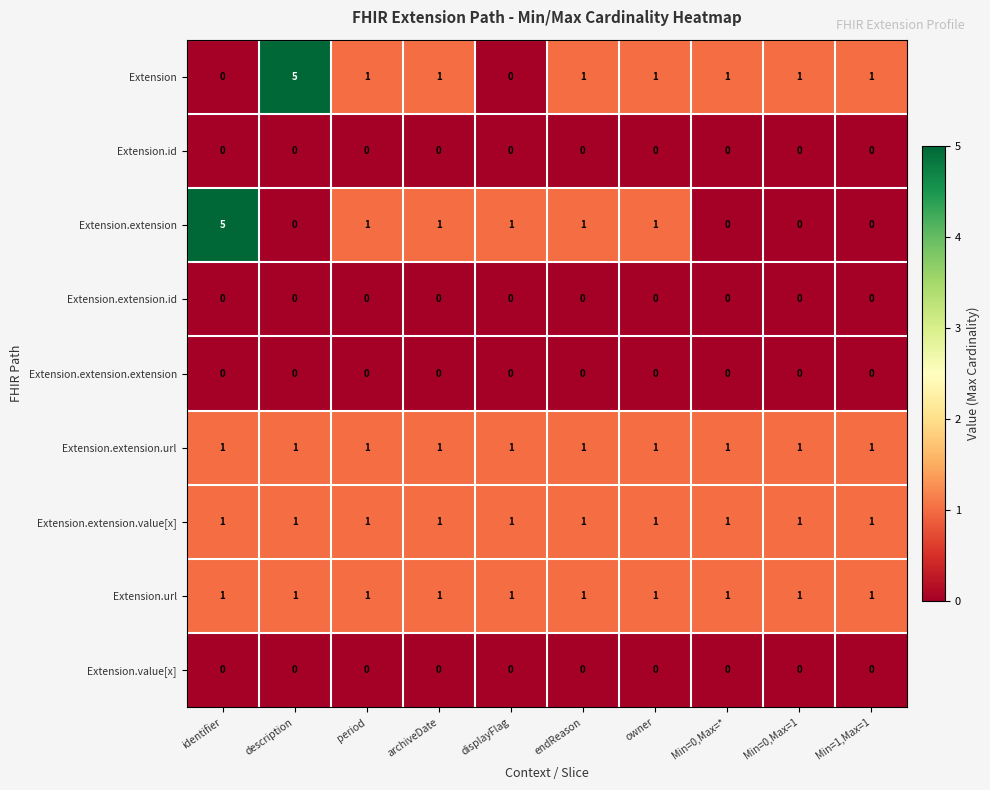

What is the highest value of the Extension.extension series?

5